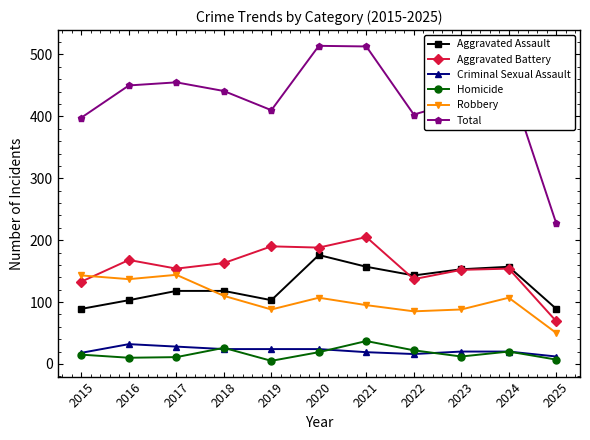

What is the greatest value displayed?

514